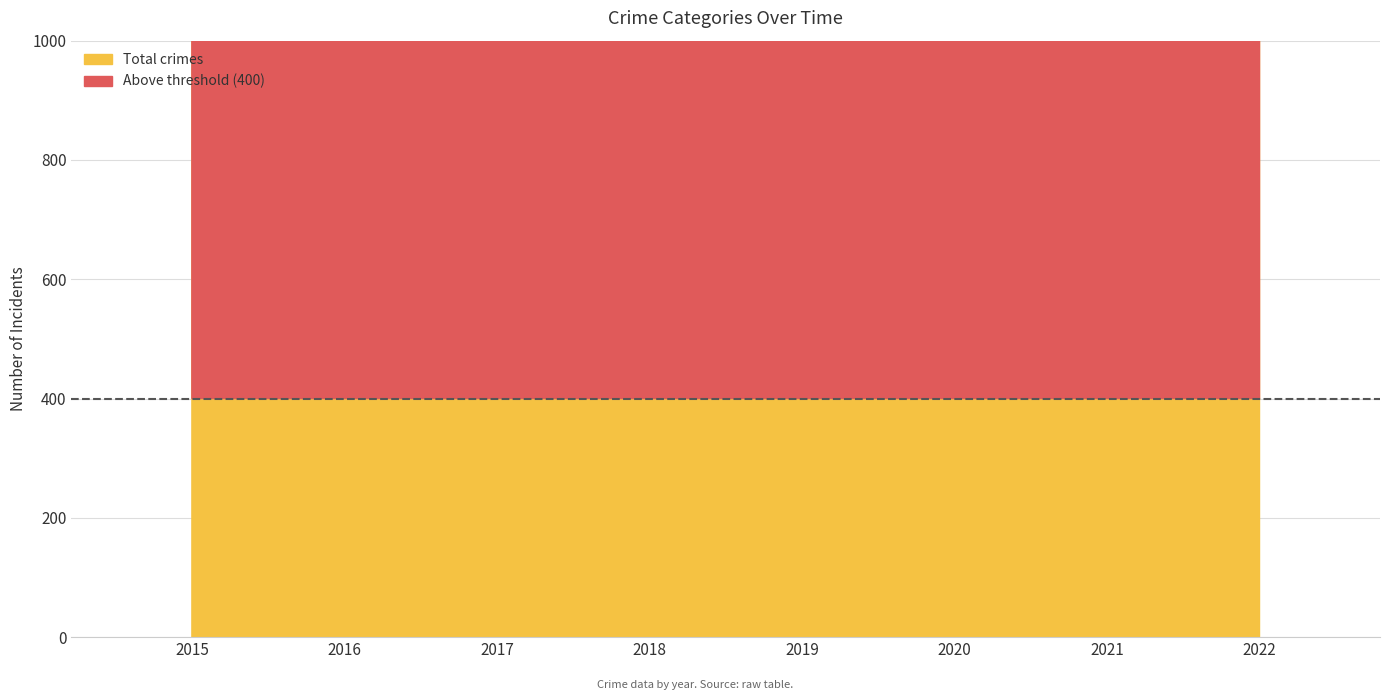

The value of Robbery at 2022 is 75. True or false?

False